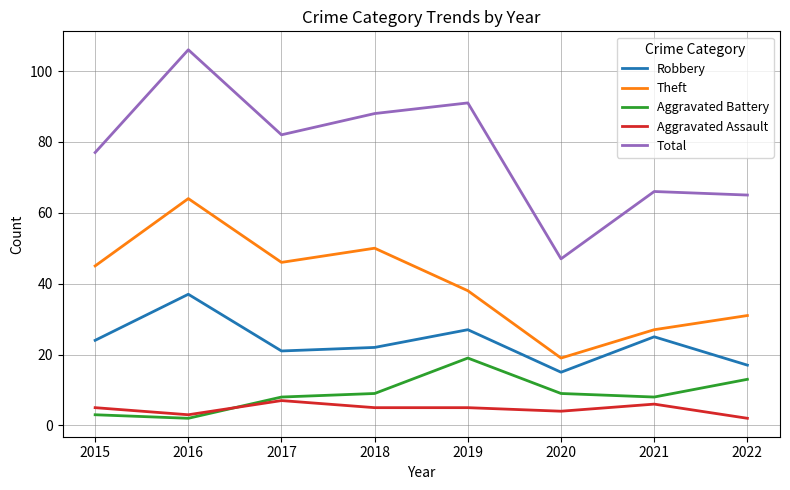

What is the difference between the maximum and second lowest values in the Aggravated Battery series?

16